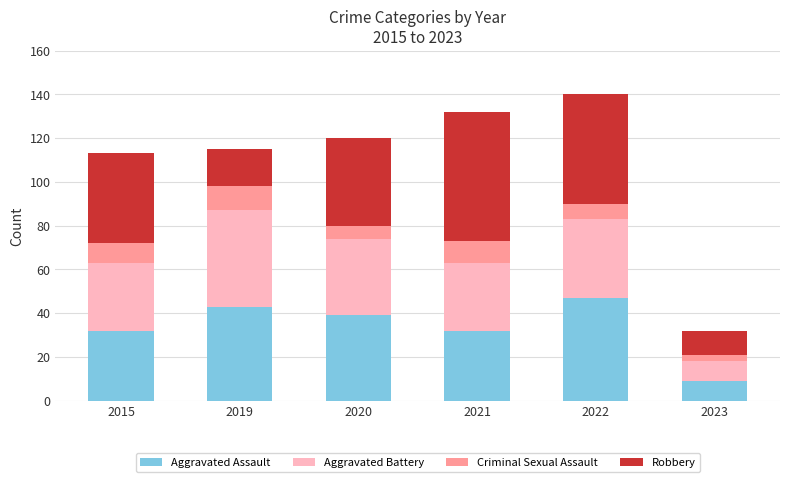

What is the difference between the maximum and minimum values in the Aggravated Assault series?

38